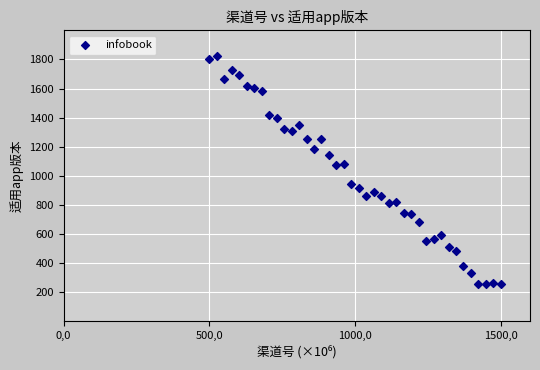

What is the range of Y values (max minus min)?

1568.5